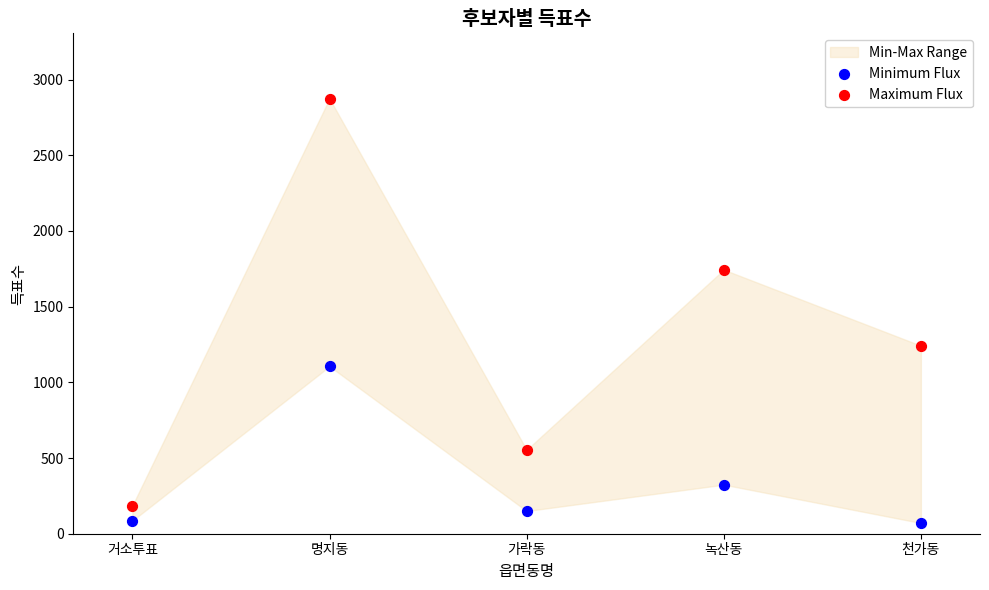

Across all data points, what is the range of Y values (max minus min)?

2803